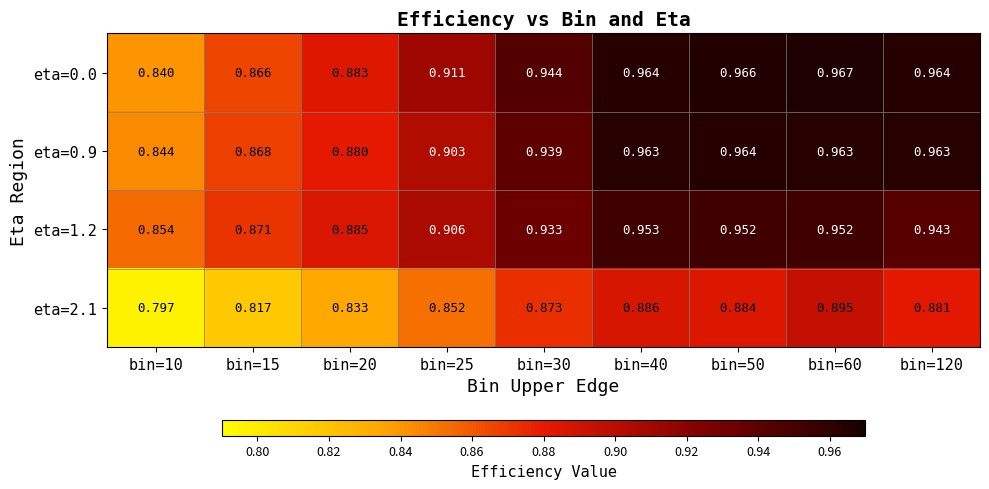

At how many categories does at least one series exceed 0?

9